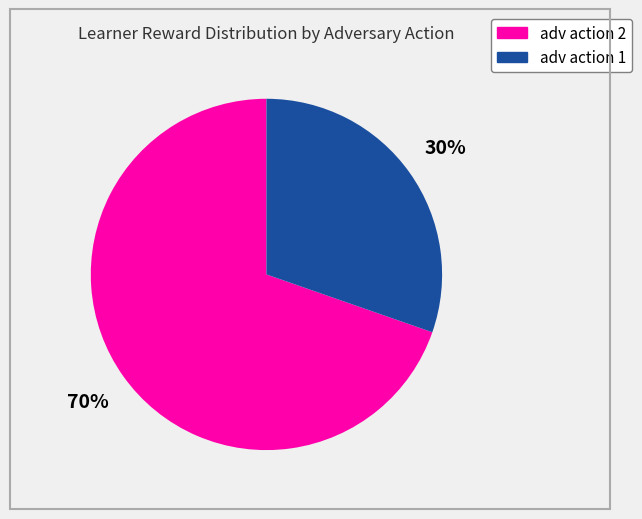

Is there any slice that represents more than half of the pie?

Yes